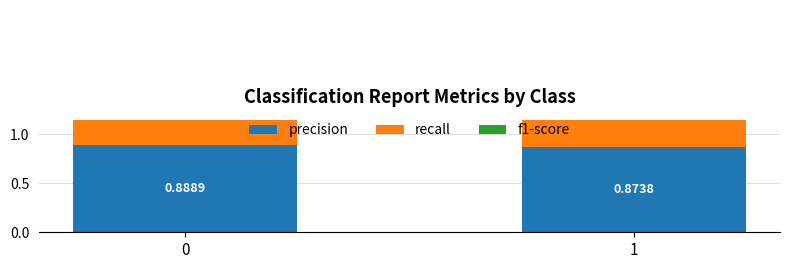

Where is precision nearest to the value 0?

1